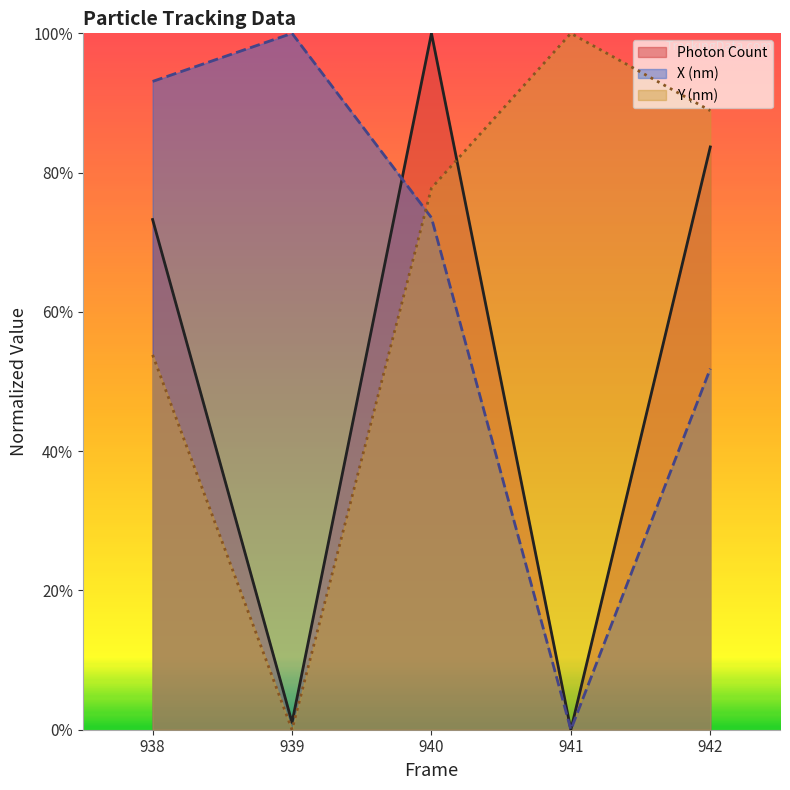

Reading left to right, extract all data points from this chart.

Photon Count: 0.7	0.0	1.0	0.0	0.8
X (nm): 0.9	1.0	0.7	0.0	0.5
Y (nm): 0.5	0.0	0.8	1.0	0.9